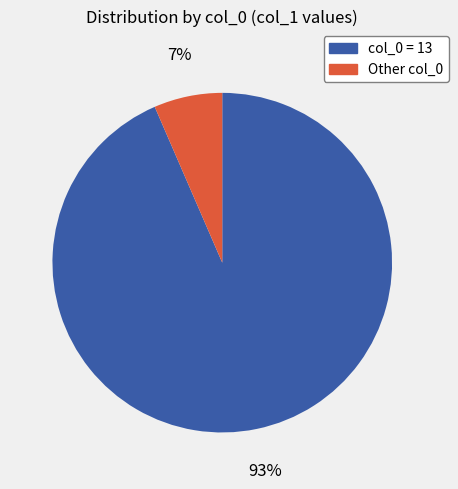

To the nearest percent, what is the average slice percentage?

50%